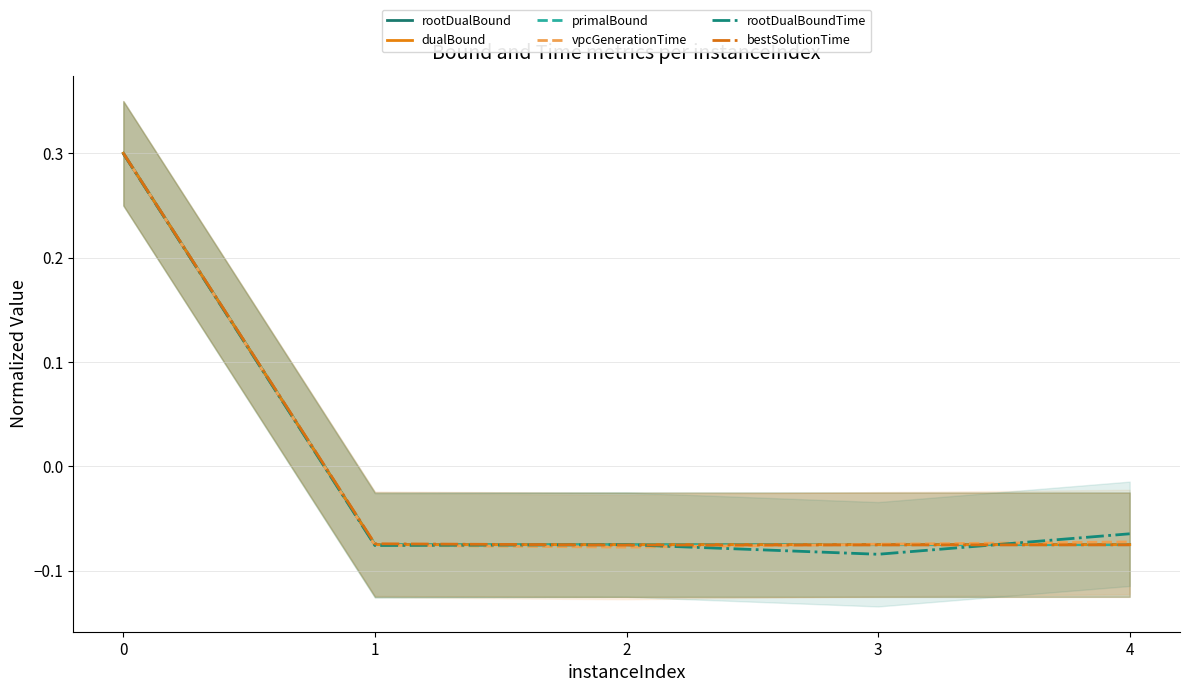

Is the value of rootDualBoundTime at 1 greater than the value of dualBound at 1?

No